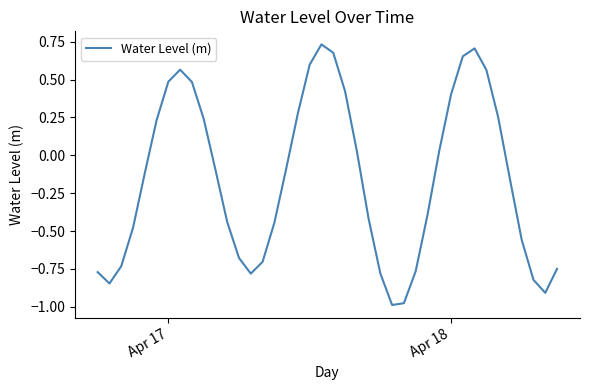

What is the difference between the maximum and minimum values?

1.7